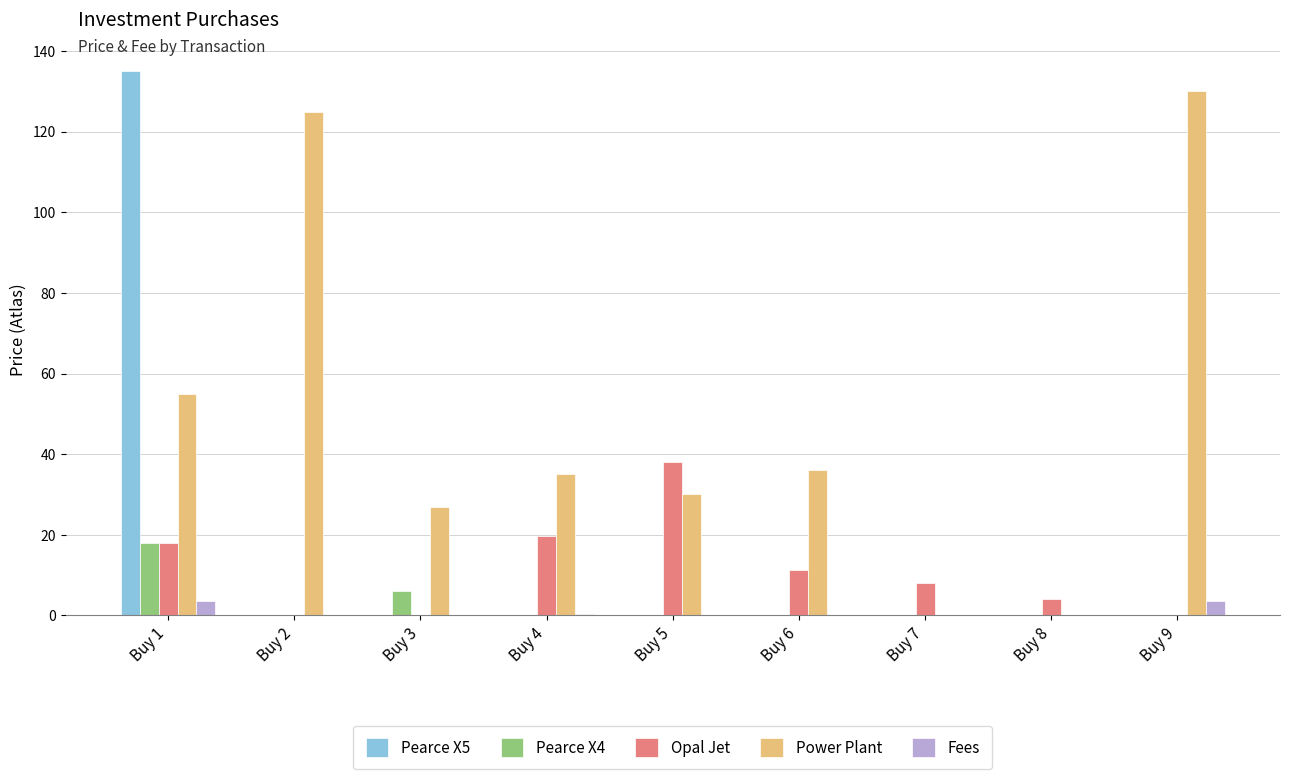

What is the maximum value for Opal Jet?

38.0